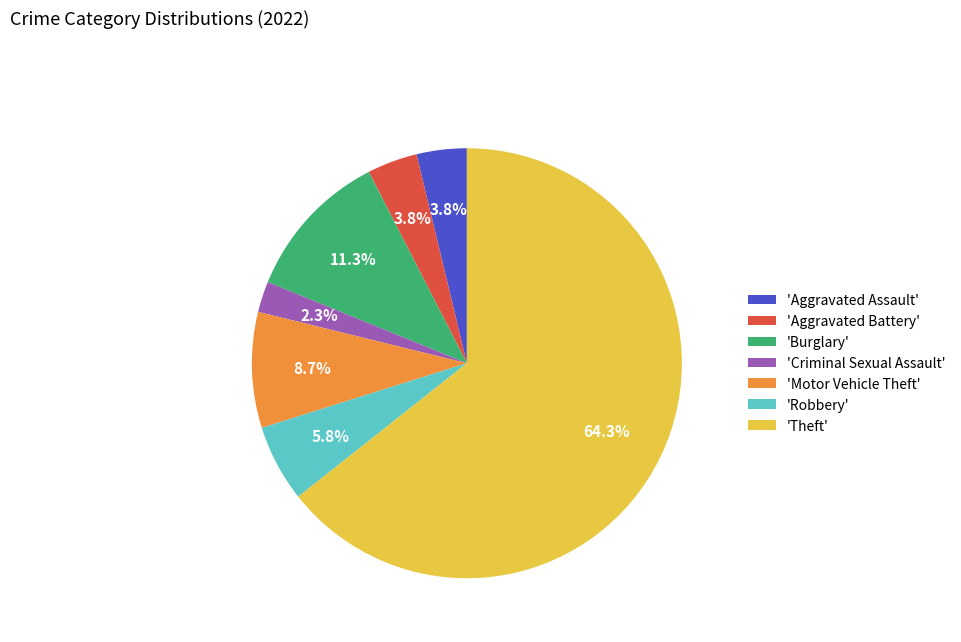

To the nearest percent, what is the difference between the largest and smallest slice percentages?

62%